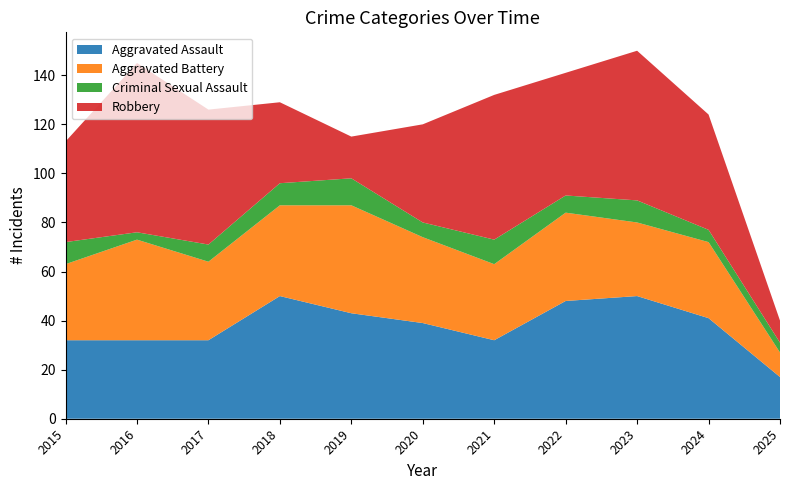

Reading left to right, what are all the values shown in this chart?

Aggravated Assault: 32	32	32	50	43	39	32	48	50	41	17
Aggravated Battery: 31	41	32	37	44	35	31	36	30	31	10
Criminal Sexual Assault: 9	3	7	9	11	6	10	7	9	5	4
Robbery: 41	69	55	33	17	40	59	50	61	47	9